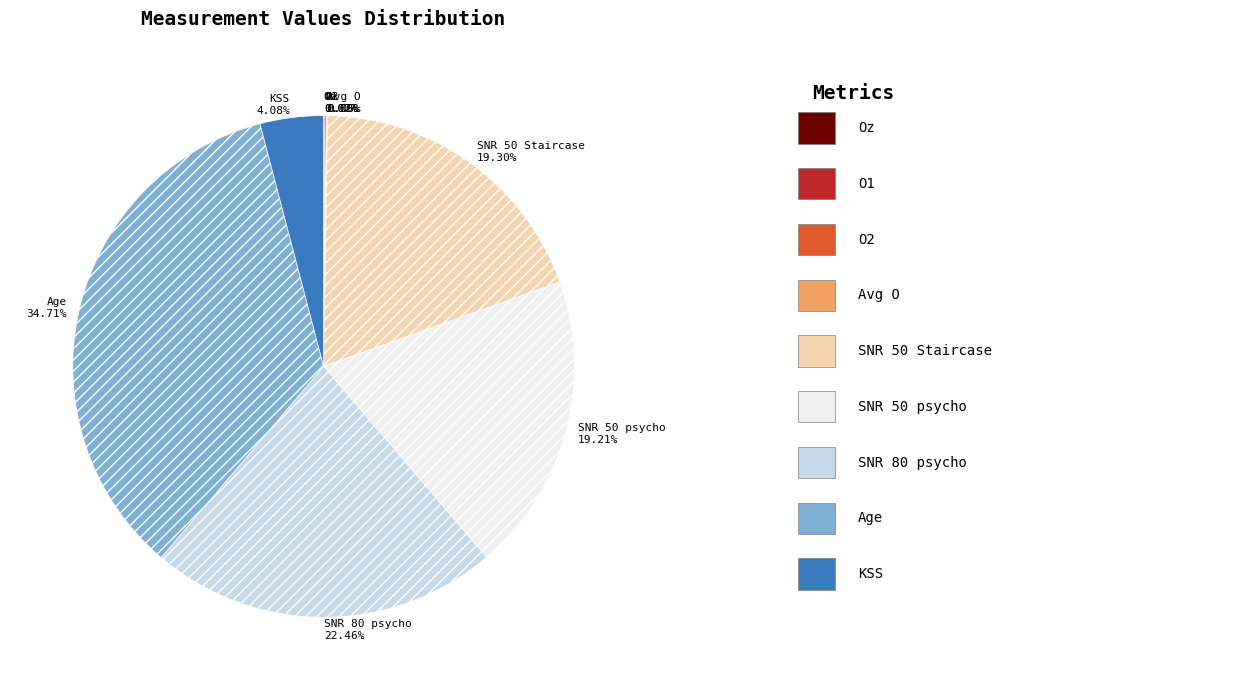

What is the ratio of the value at SNR 50 Staircase to the value at KSS?

4.7